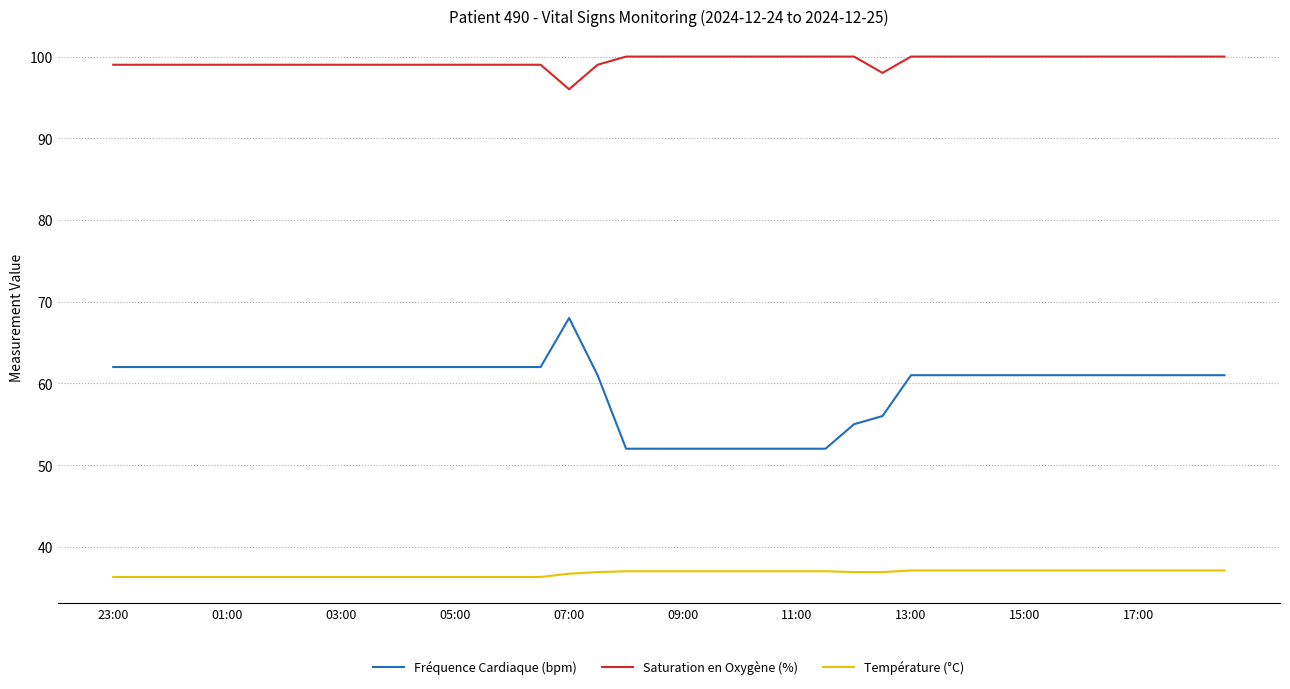

What is the difference between the second highest and second lowest values in the Fréquence Cardiaque (bpm) series?

10.0